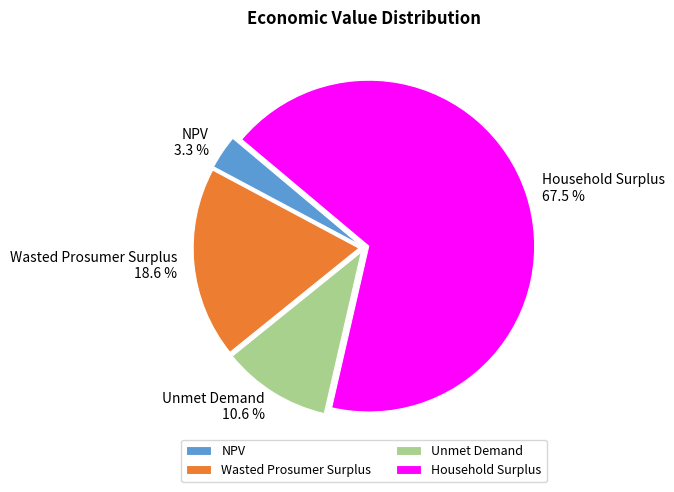

To the nearest percent, what is the average slice percentage?

25%